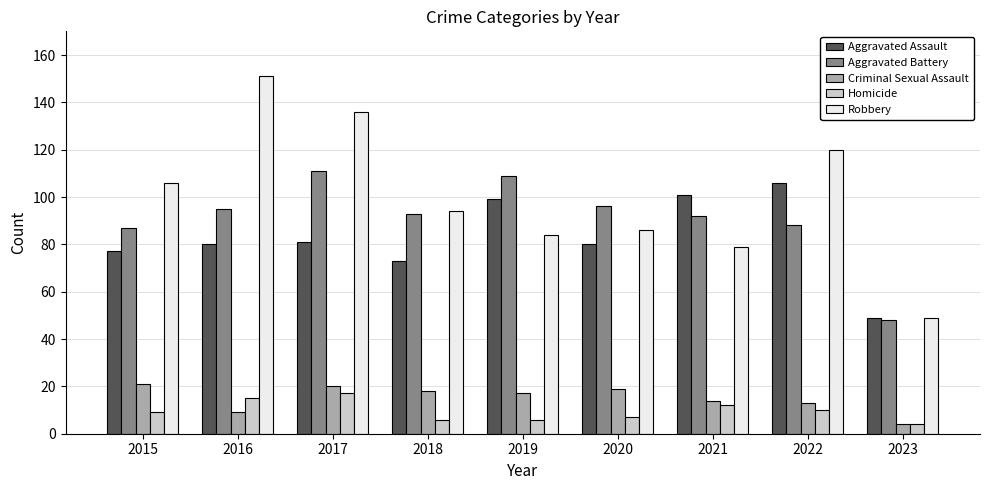

What is the spread (max minus min) of values at 2023?

45